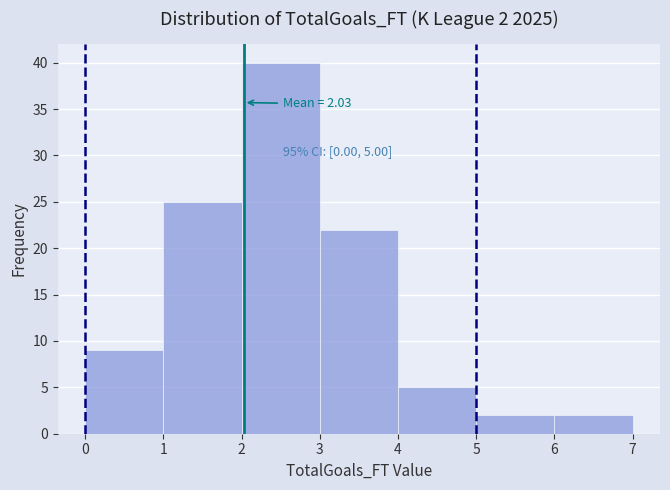

Over which range of the x-axis is the bar tallest?

2 to 3